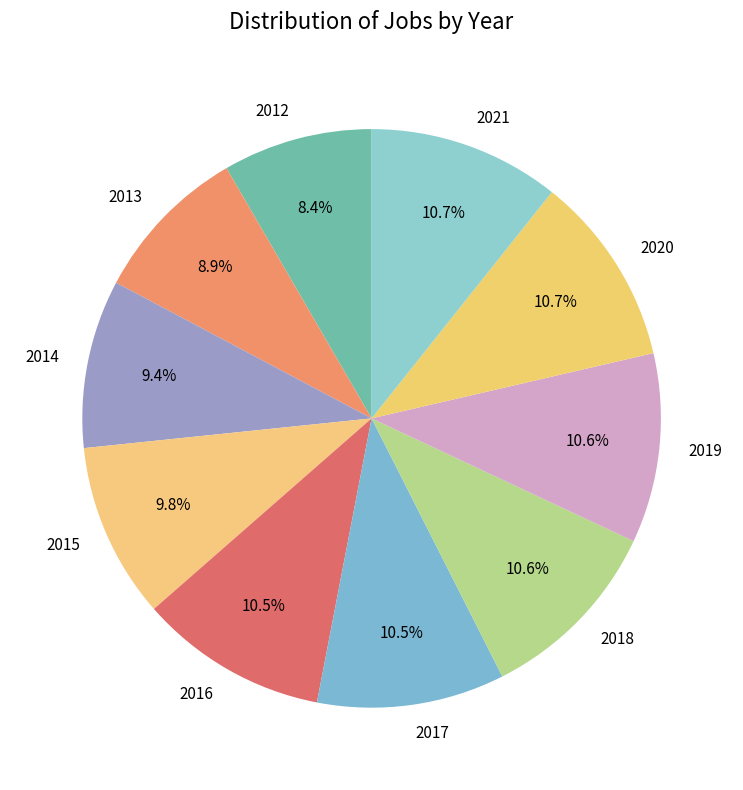

Is it true that 2012 is 19% of the pie?

False